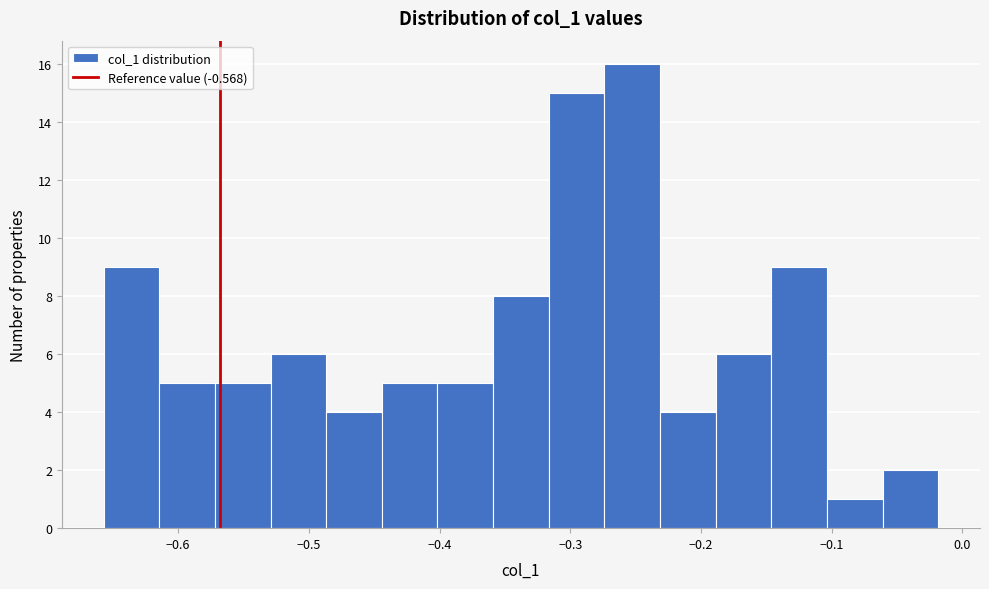

Reading left to right, transcribe this chart: for each bar, give the range it covers on the x-axis and its height. Neither the bar edges nor the heights are printed on the chart, so give them approximately, as read against the axes.

-0.66 to -0.61: 9
-0.61 to -0.57: 5
-0.57 to -0.53: 5
-0.53 to -0.49: 6
-0.49 to -0.44: 4
-0.44 to -0.40: 5
-0.40 to -0.36: 5
-0.36 to -0.32: 8
-0.32 to -0.27: 15
-0.27 to -0.23: 16
-0.23 to -0.19: 4
-0.19 to -0.15: 6
-0.15 to -0.10: 9
-0.10 to -0.06: 1
-0.06 to -0.02: 2